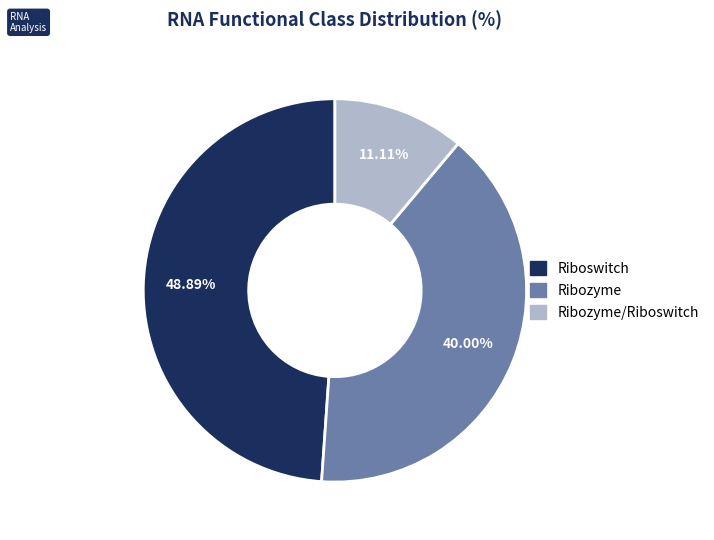

Is there a majority slice in this chart?

No